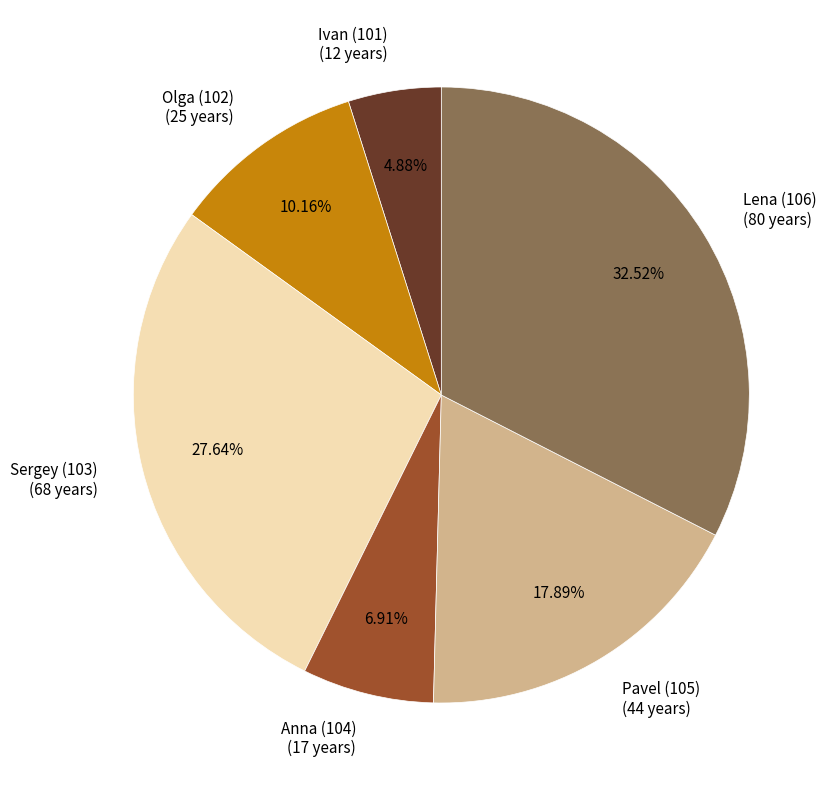

To the nearest percent, what is the average slice percentage?

17%